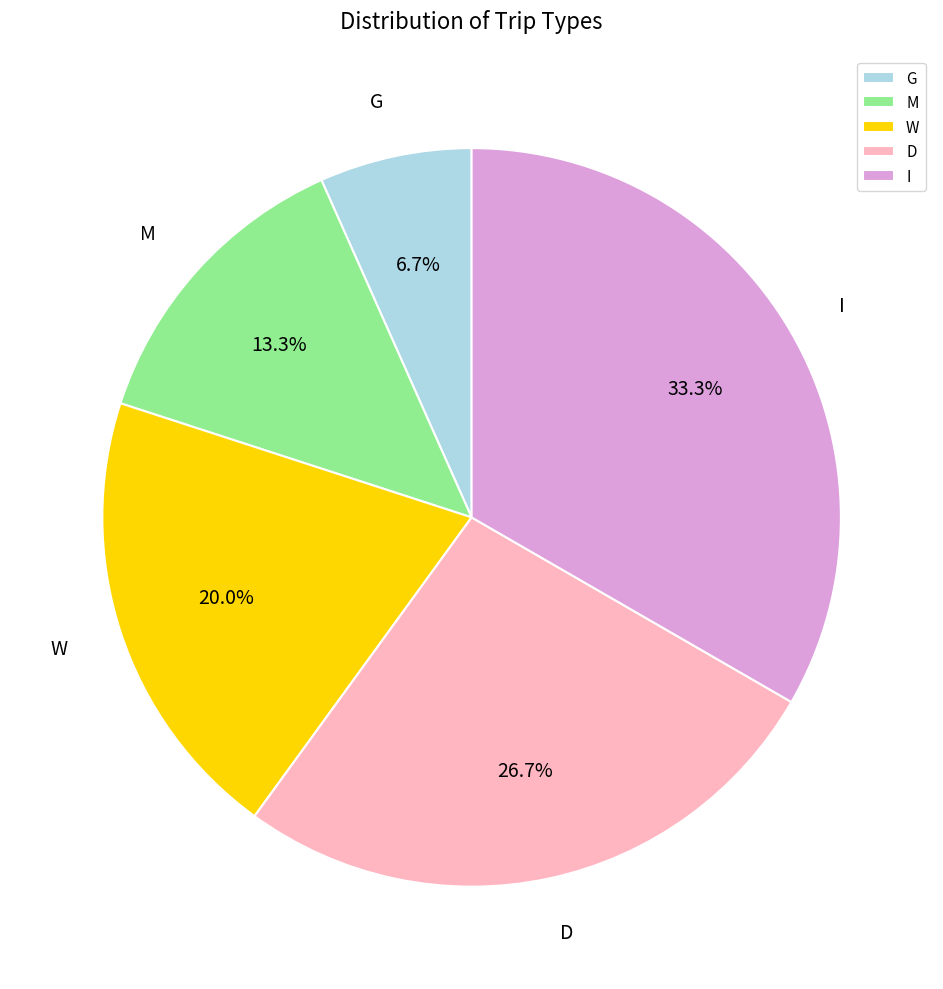

Count the number of slices in the pie.

5